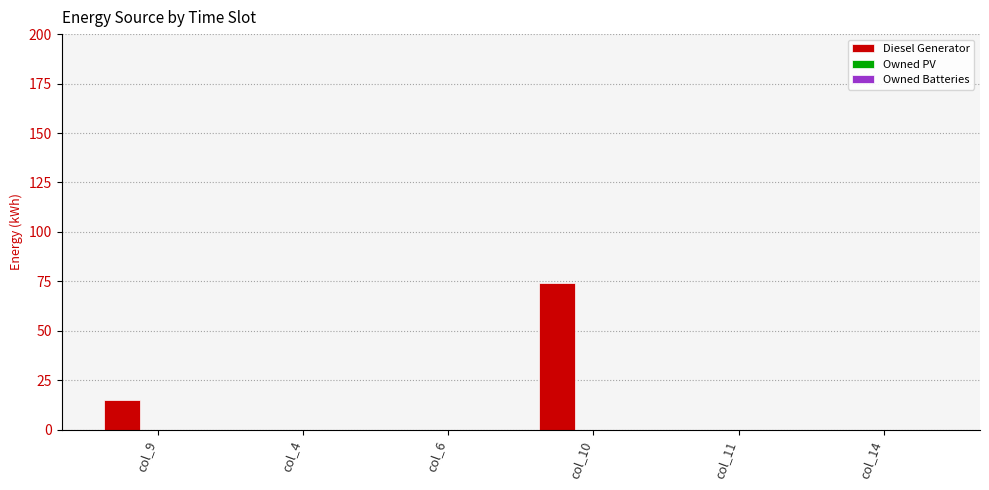

The value at col_14 is 29.4. True or false?

False